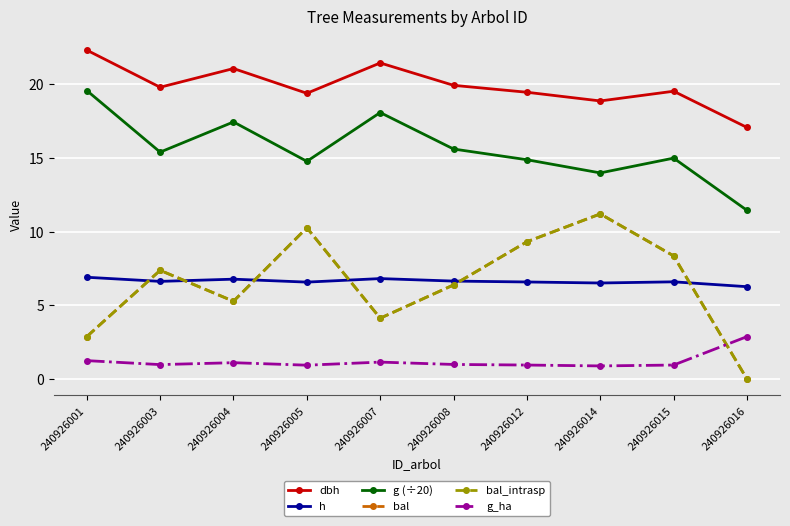

What is the total value across all series at 240926008?

56.0